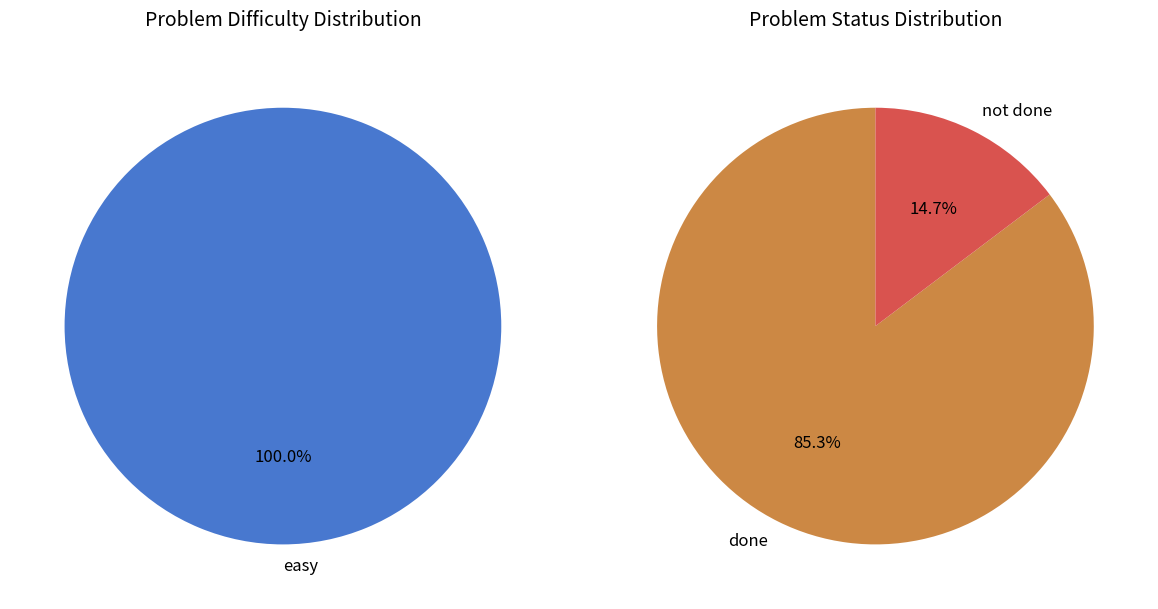

To the nearest percent, what percentage of the pie is 0?

100%